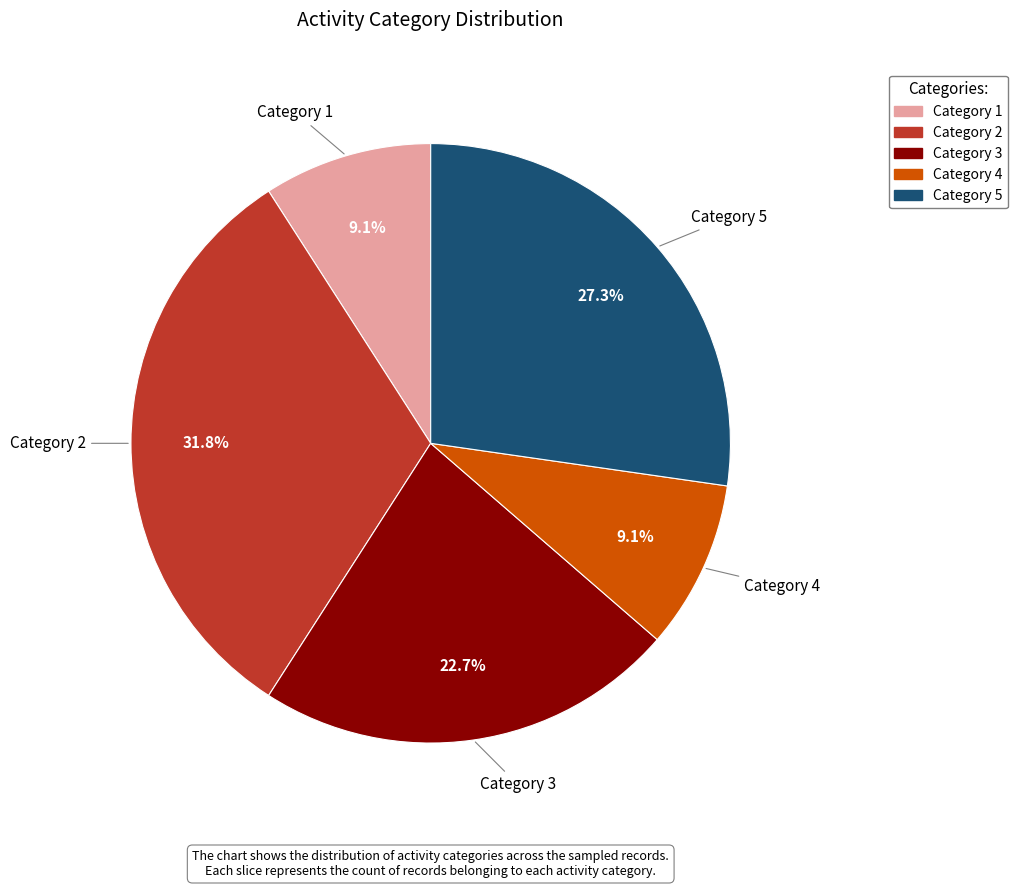

Does any single category account for the majority?

No